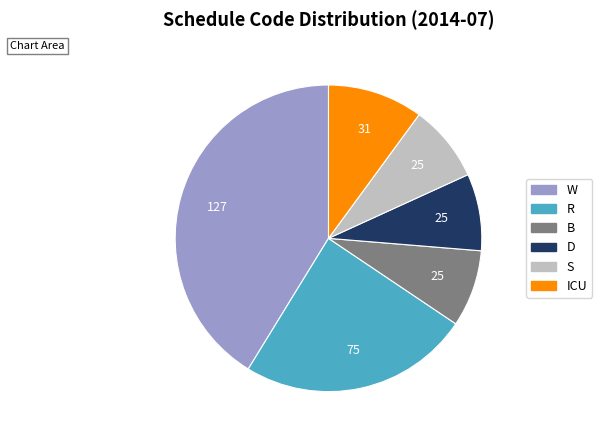

How many slices are in this pie chart?

6